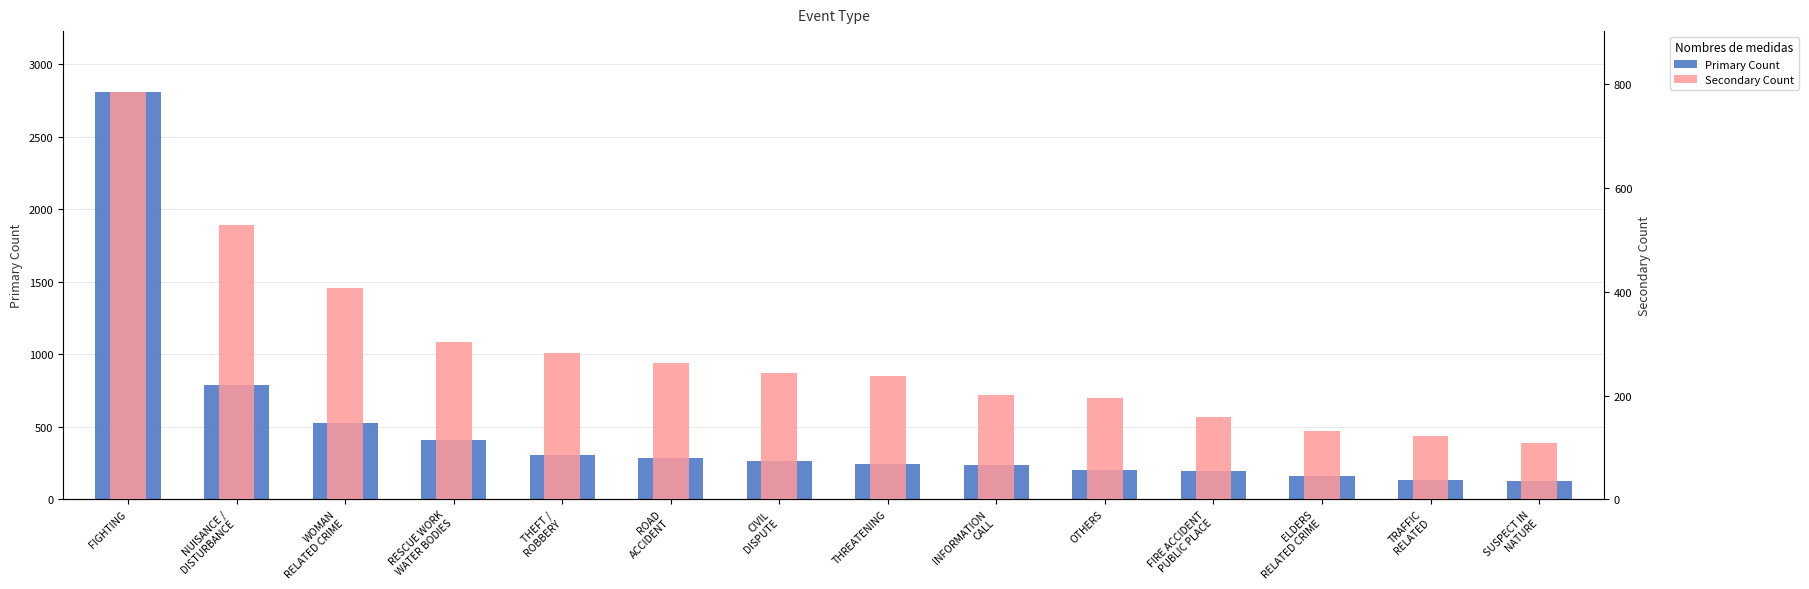

What is the value of the Annual Total (Secondary) bar at the 10th from the left?

196